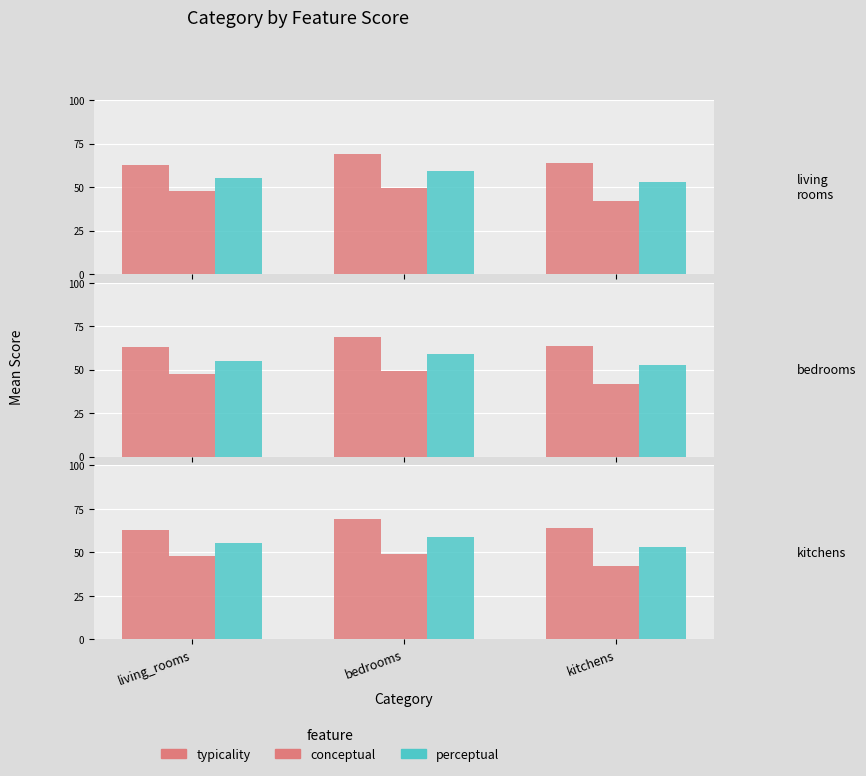

What is the smallest value displayed?

41.8